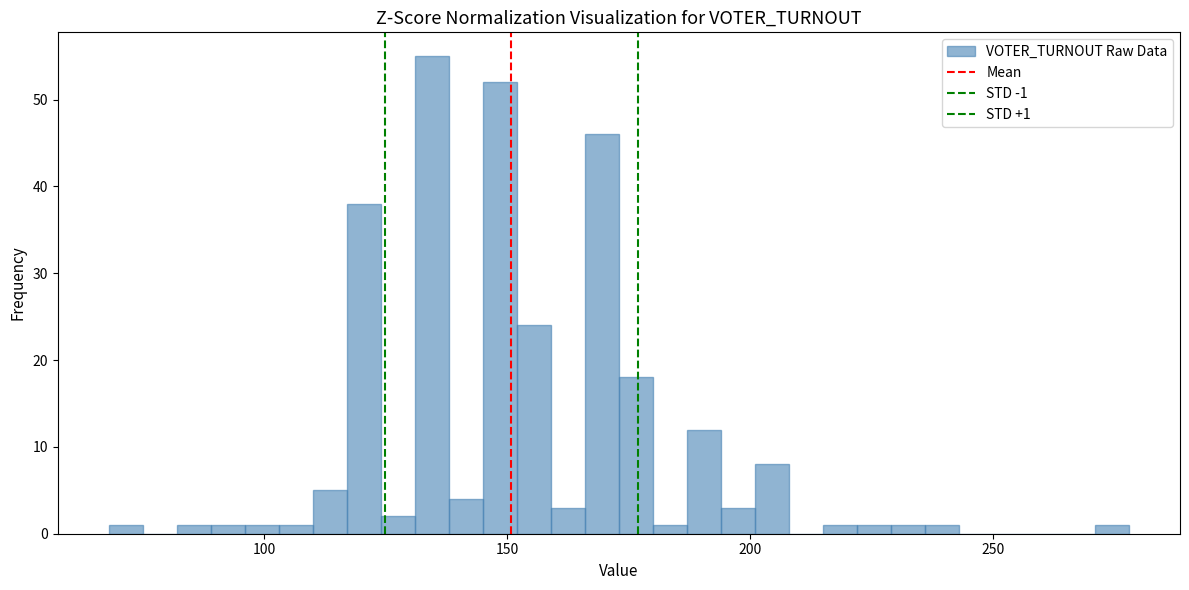

Read against the x-axis, roughly where is the centre of the tallest bar?

135